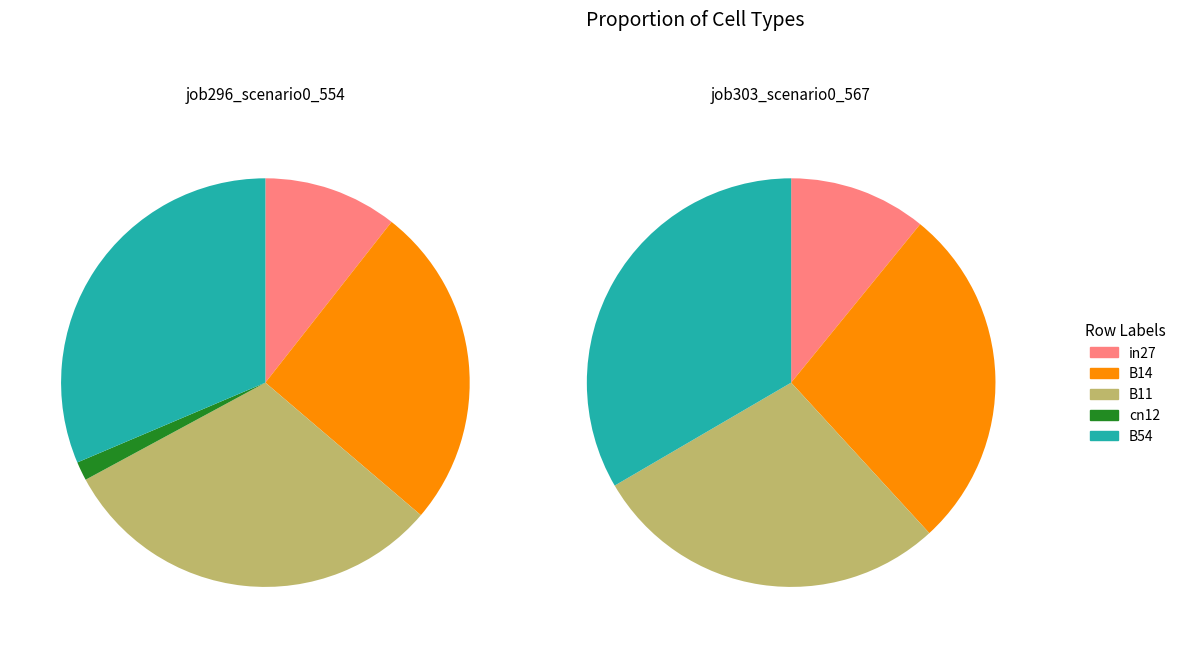

To the nearest percent, what is the difference between the largest and smallest slice percentages?

33%